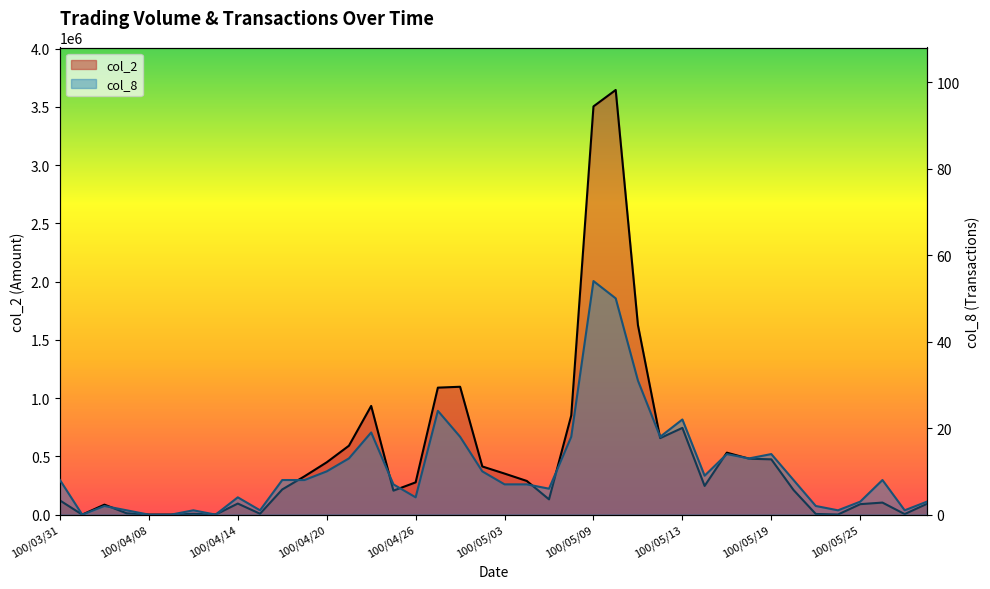

Which label corresponds to the smallest value in the chart?

100/04/01